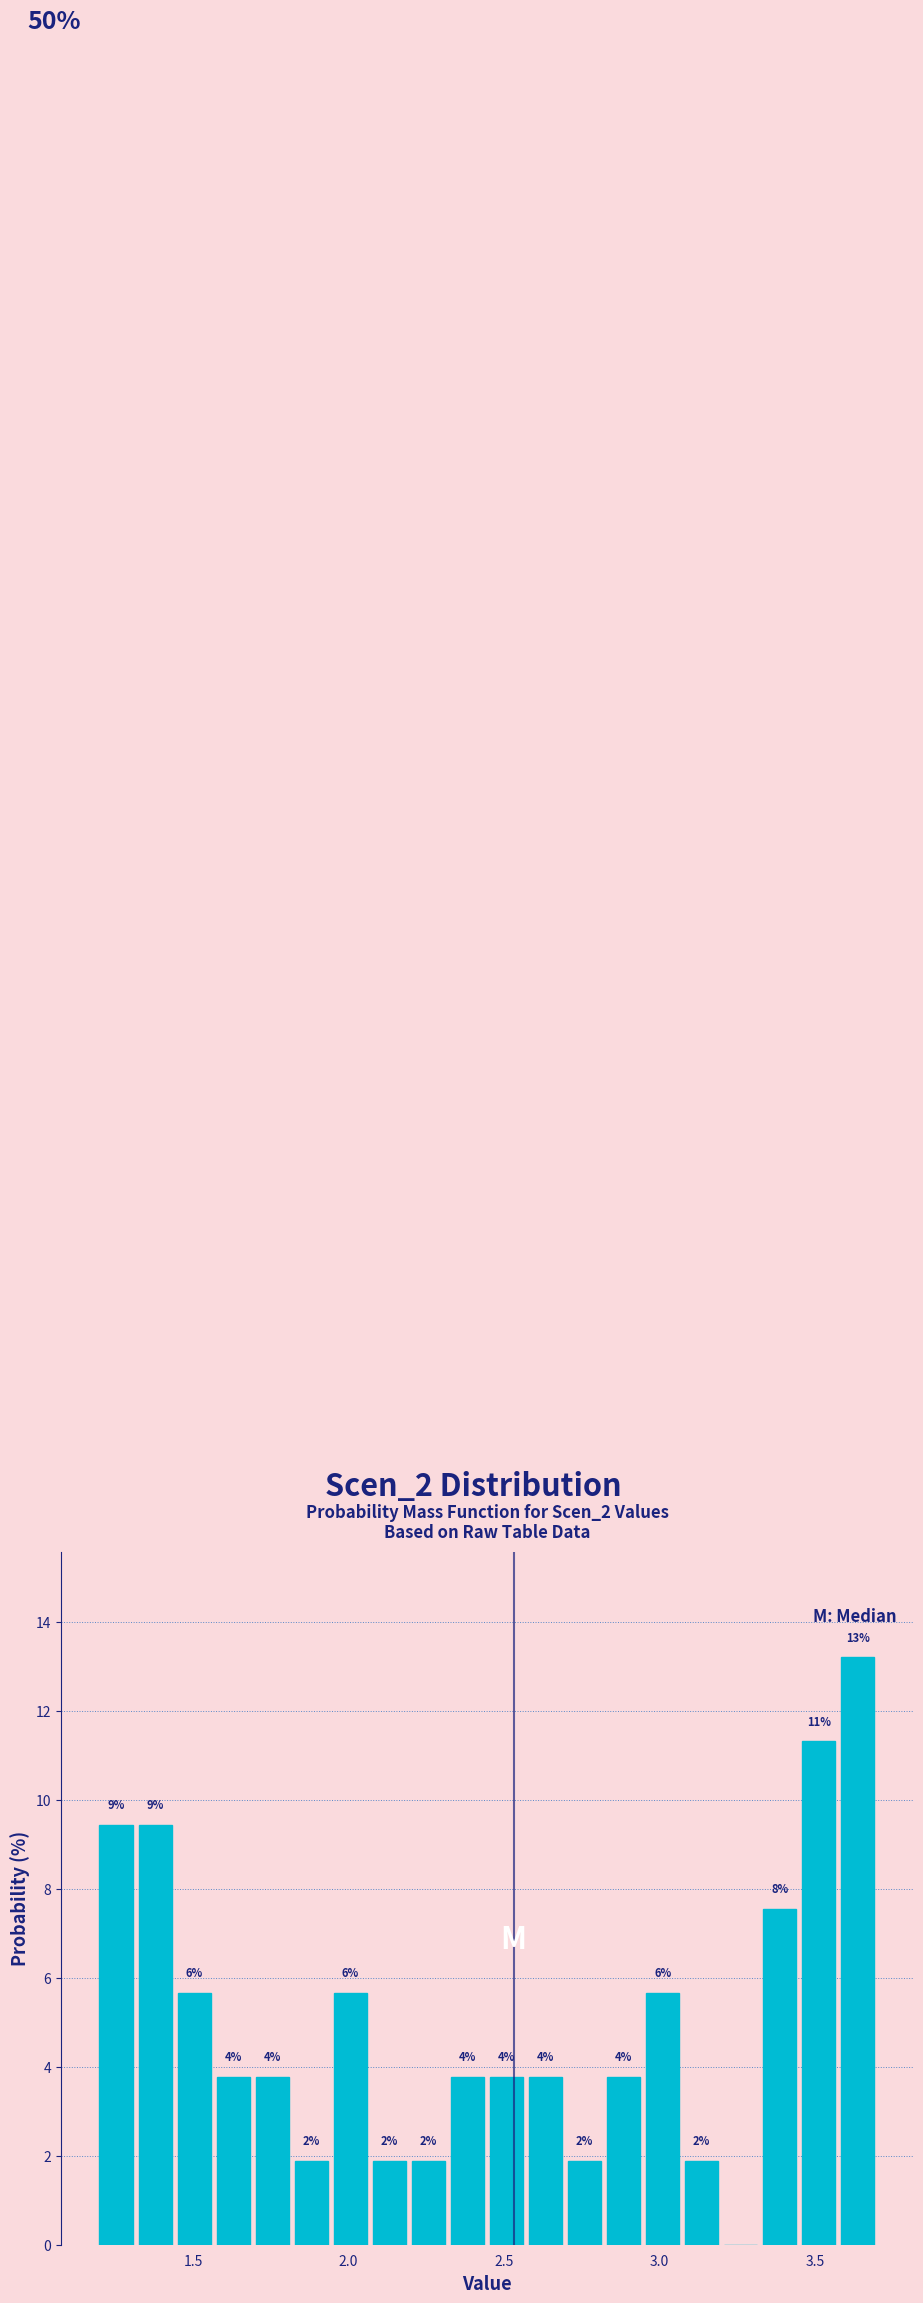

Around what value on the x-axis is the tallest bar? Give the approximate position of its centre, as read against the axis.

3.65